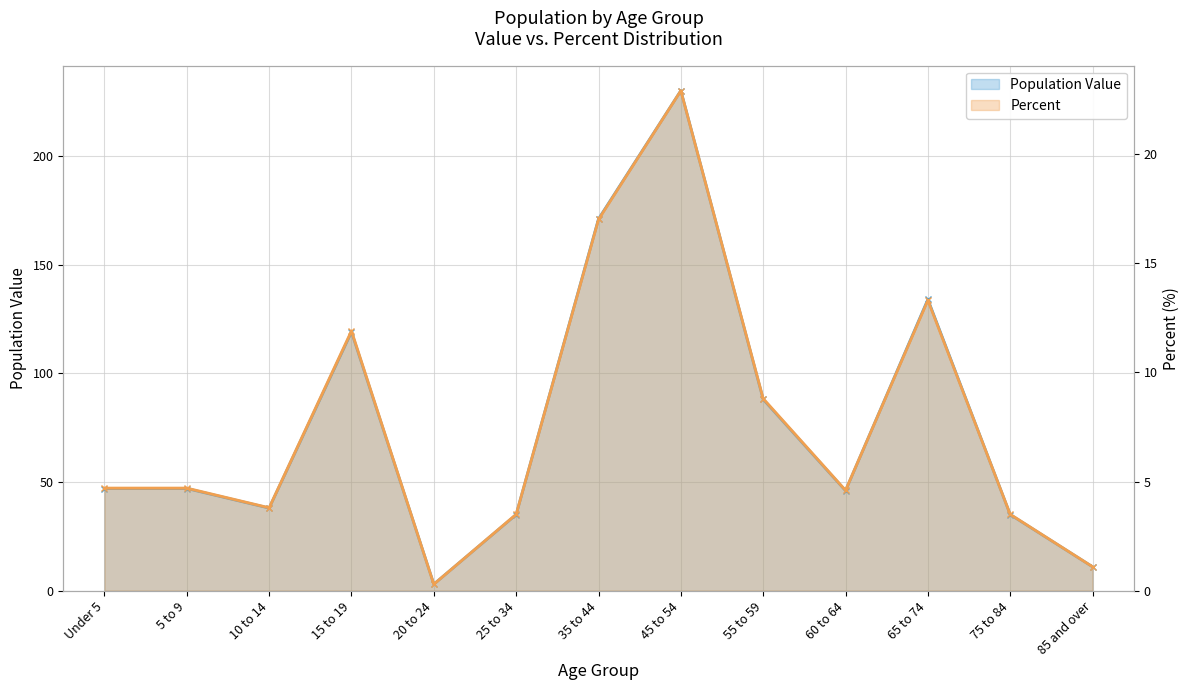

What is the difference between the maximum and minimum values in the Percent series?

22.6